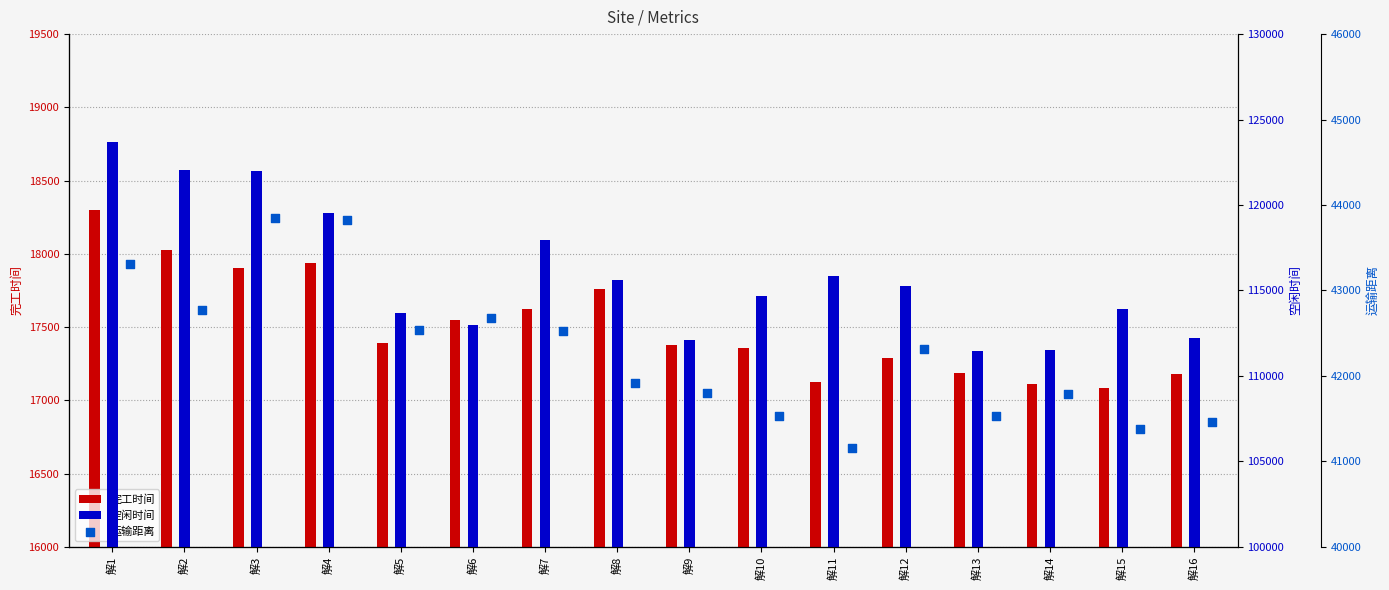

At how many categories does at least one series exceed 87186?

16